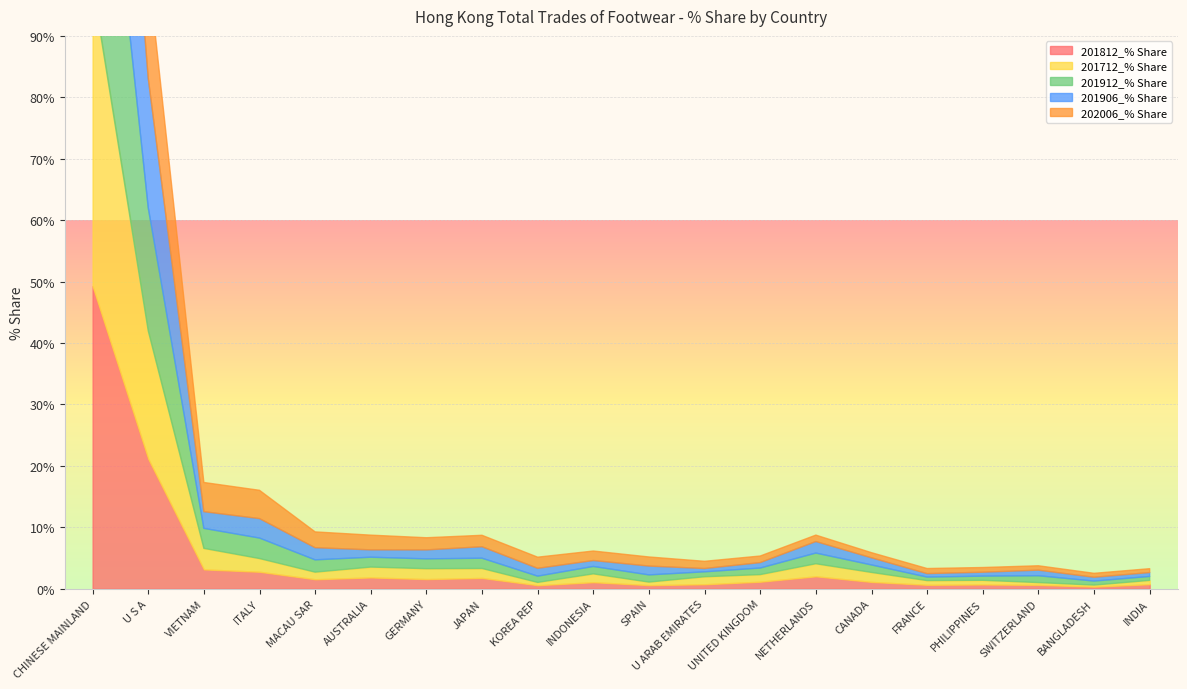

How many data points in 201712_% Share are above 1?

13